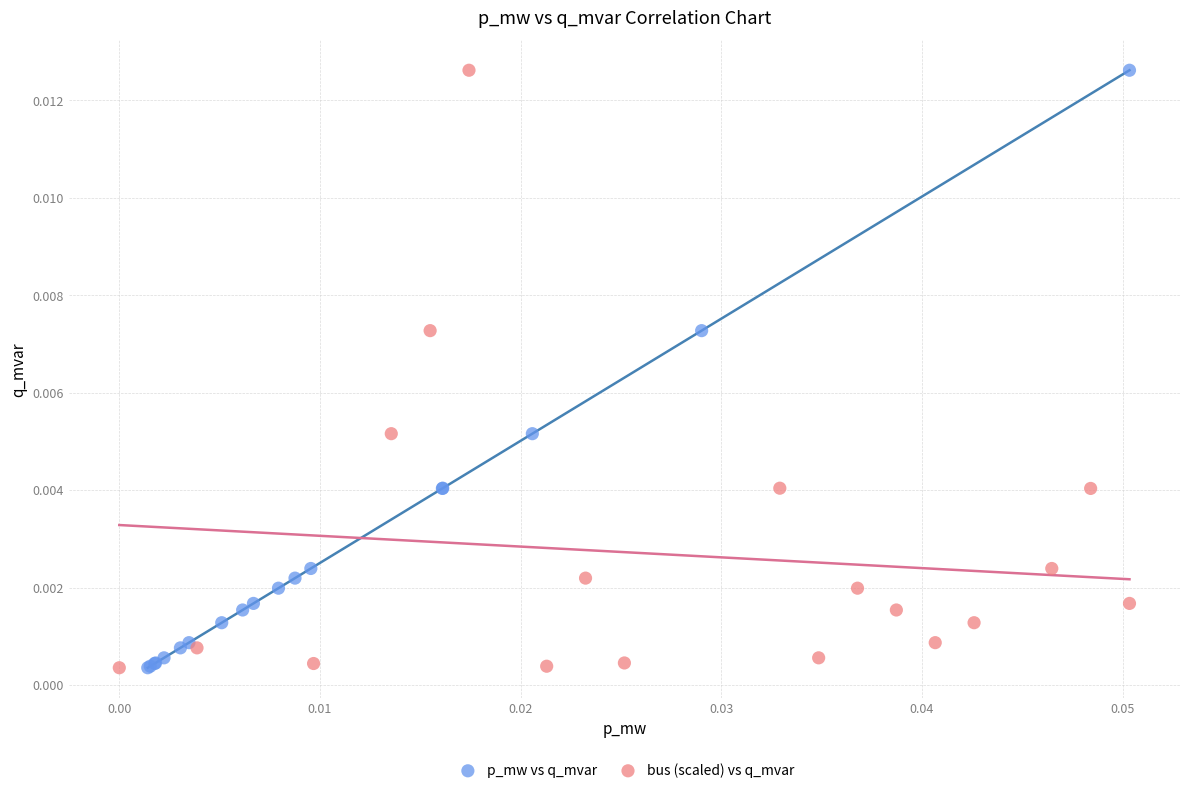

What are all the series names shown in the legend?

p_mw vs q_mvar, bus (scaled) vs q_mvar